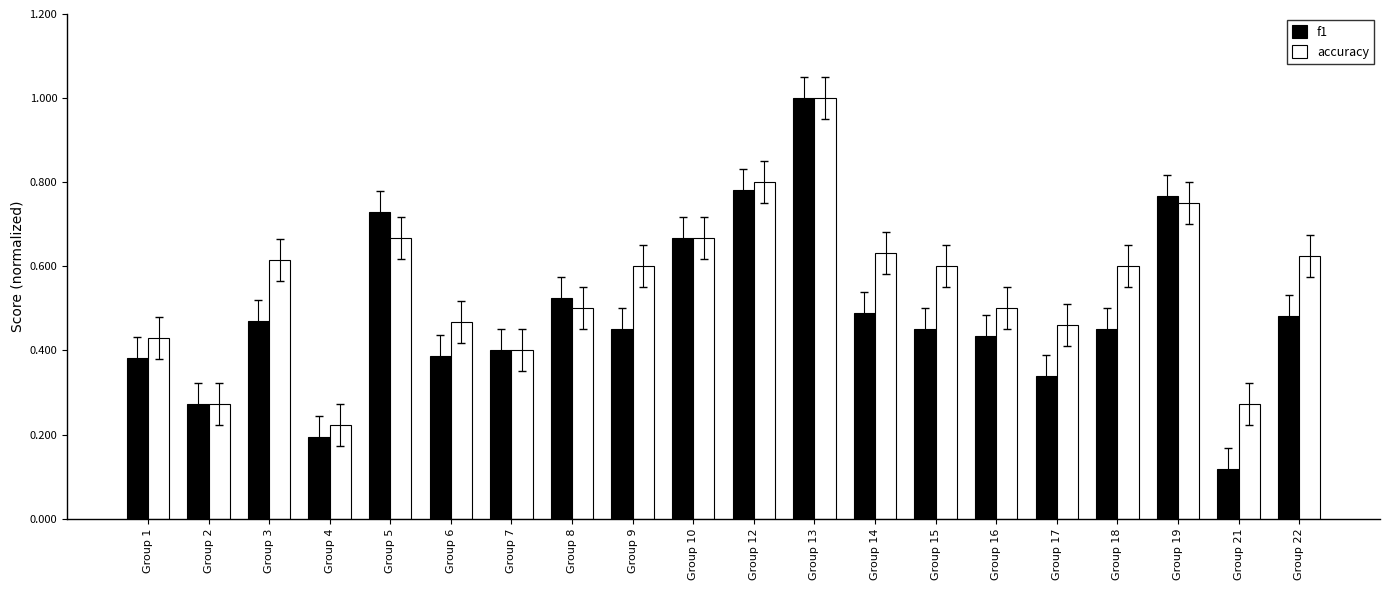

Which series has the largest range (max minus min)?

f1